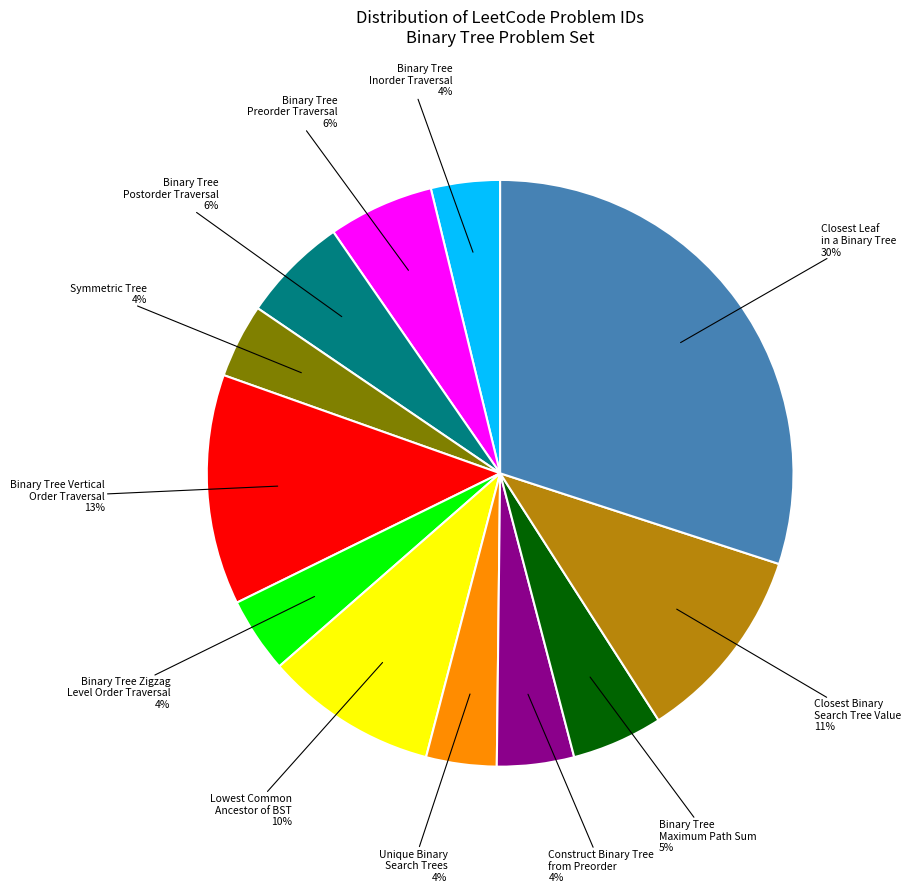

To the nearest percent, what is the average slice percentage?

8%